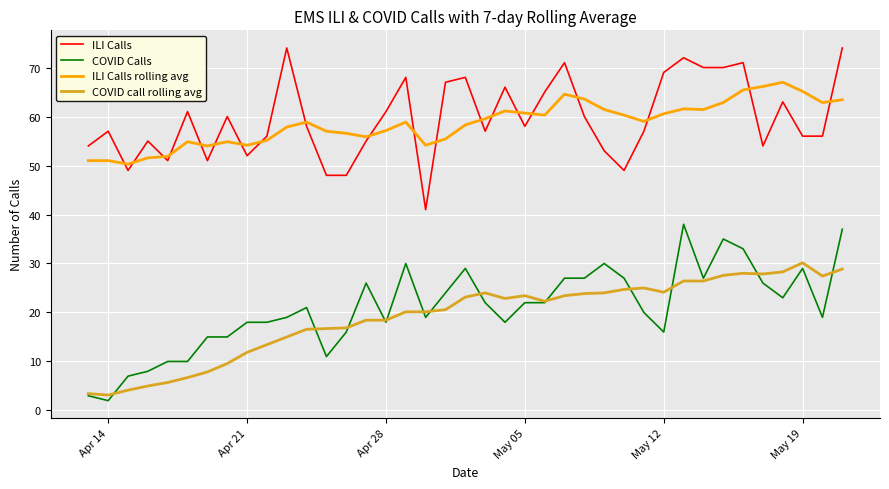

True or false: ILI Calls rolling avg and COVID call rolling avg cross at least once.

False